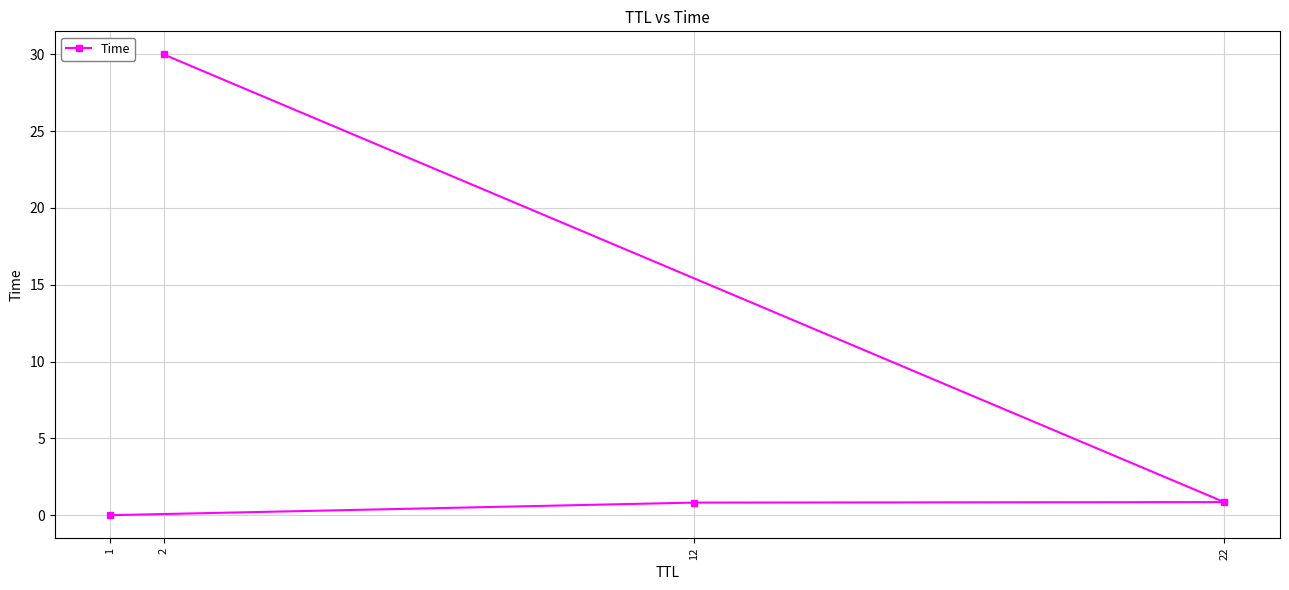

The value at 2 is 44.8. True or false?

False